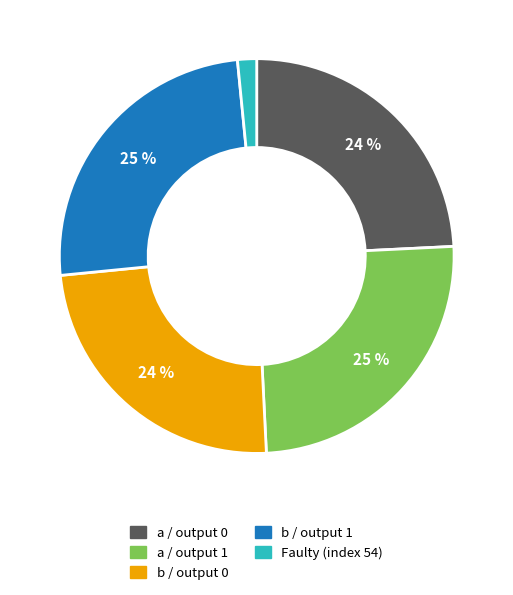

To the nearest percent, what is the average slice percentage?

20%